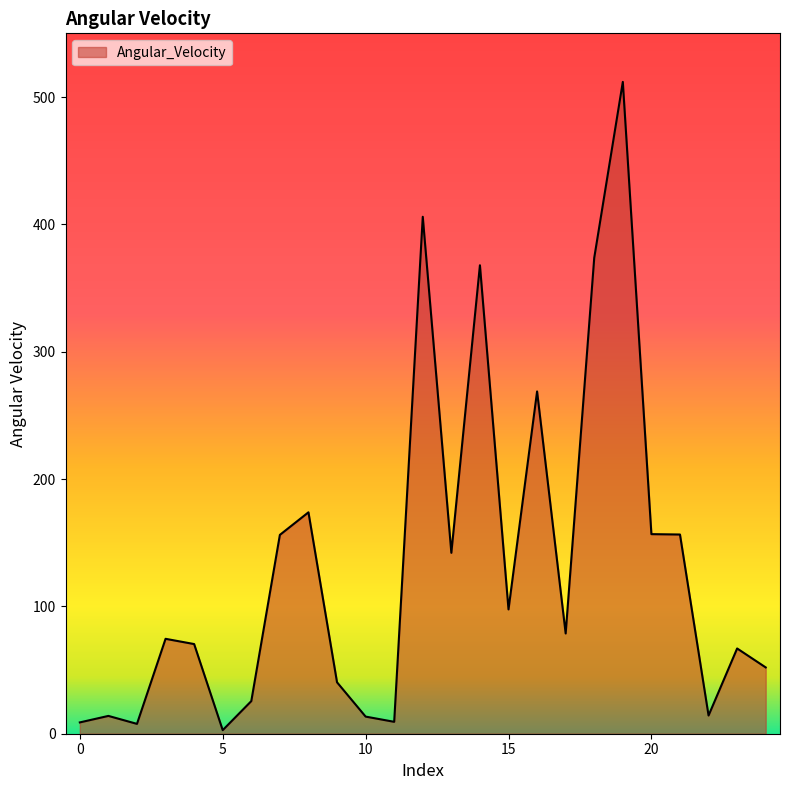

What is the difference between the maximum and second lowest values?

504.1